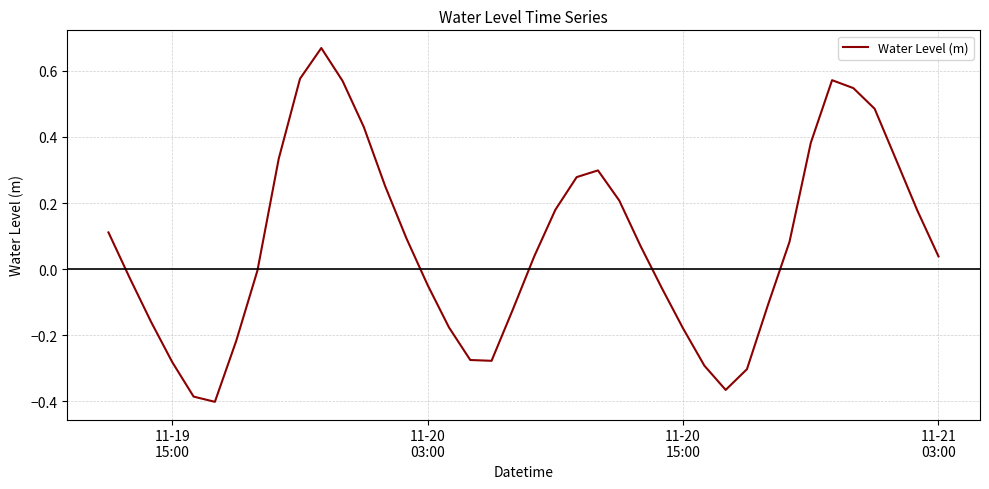

What is the difference between the maximum and minimum values?

1.1